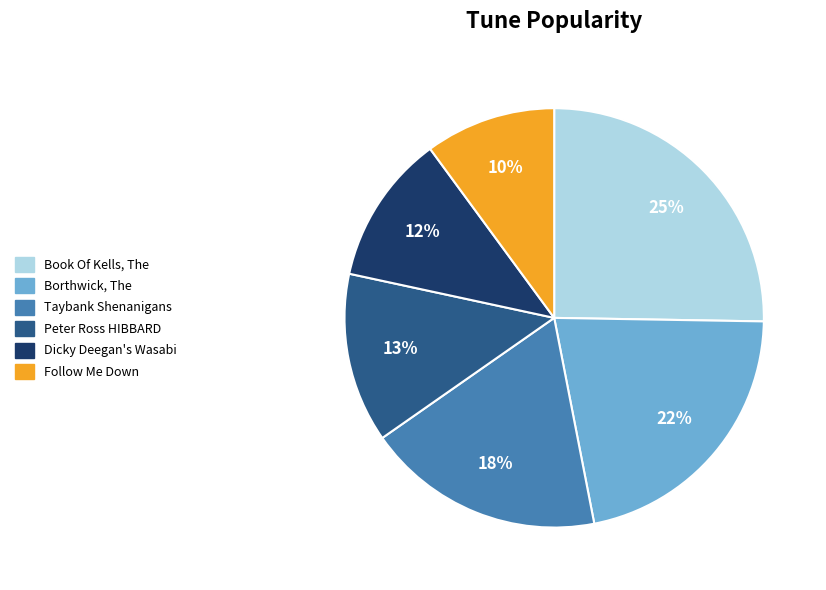

To the nearest percent, what is the difference between the Borthwick, The and Follow Me Down slice percentages?

12%